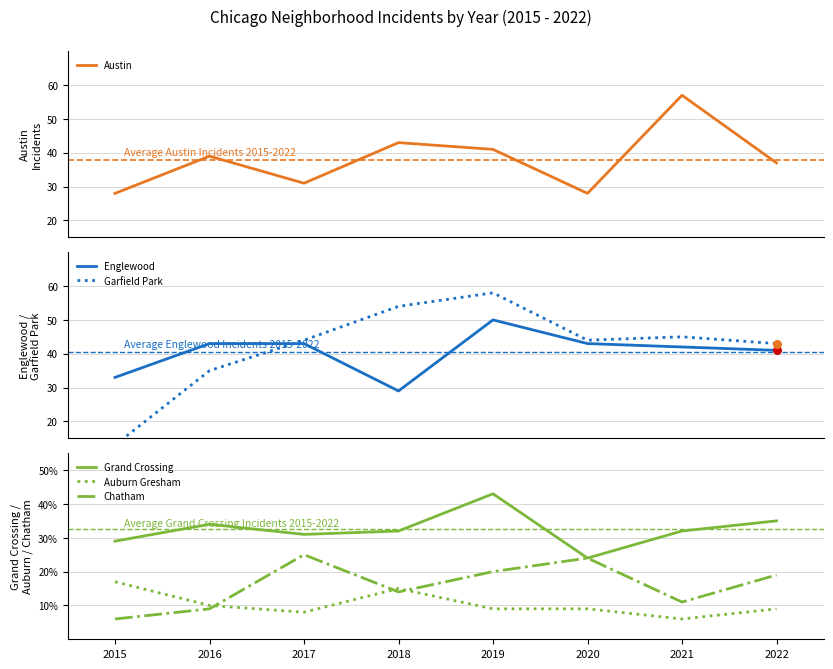

Which series reaches the maximum Y coordinate?

Garfield Park